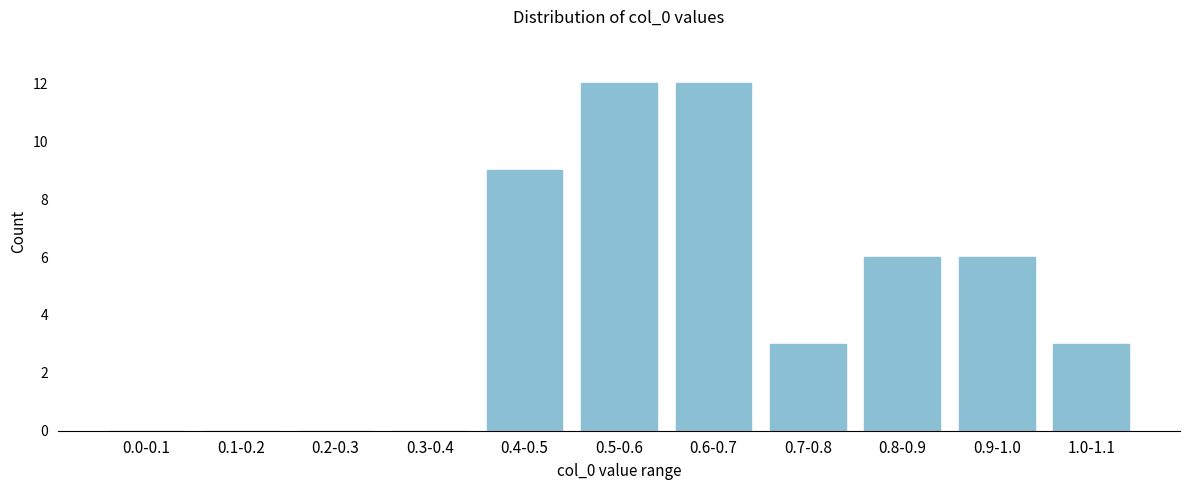

Reading left to right, extract all data points from this chart.

0.0-0.1=0	0.1-0.2=0	0.2-0.3=0	0.3-0.4=0	0.4-0.5=9	0.5-0.6=12	0.6-0.7=12	0.7-0.8=3	0.8-0.9=6	0.9-1.0=6	1.0-1.1=3